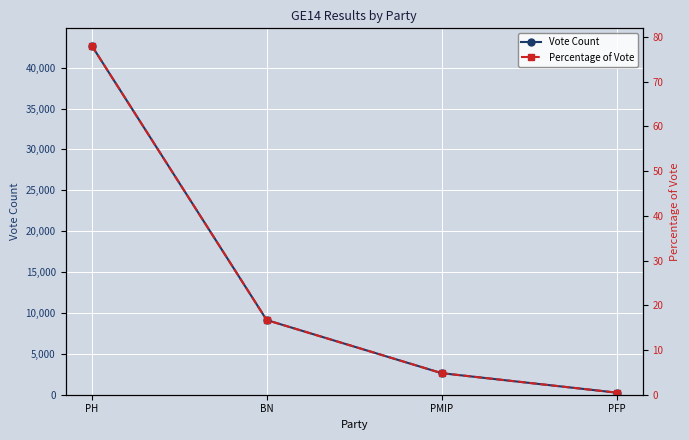

True or false: Percentage of Vote and Vote Count cross at least once.

False